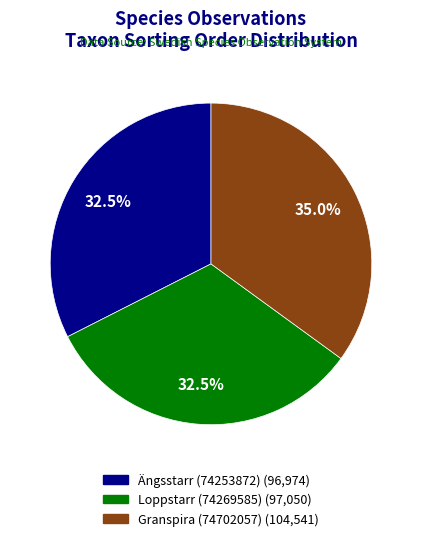

Approximately how many times larger is the value at Loppstarr (74269585) compared to Ängsstarr (74253872)?

1.0